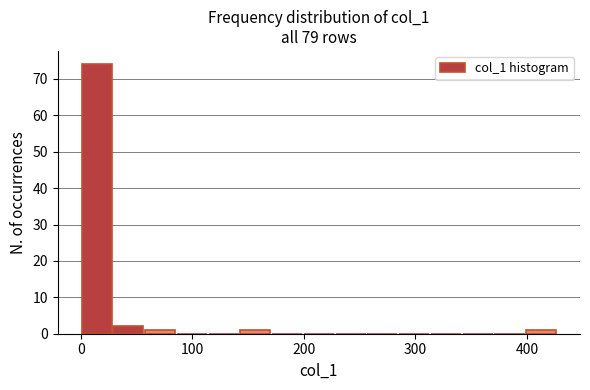

Read against the x-axis, roughly where is the centre of the tallest bar?

10